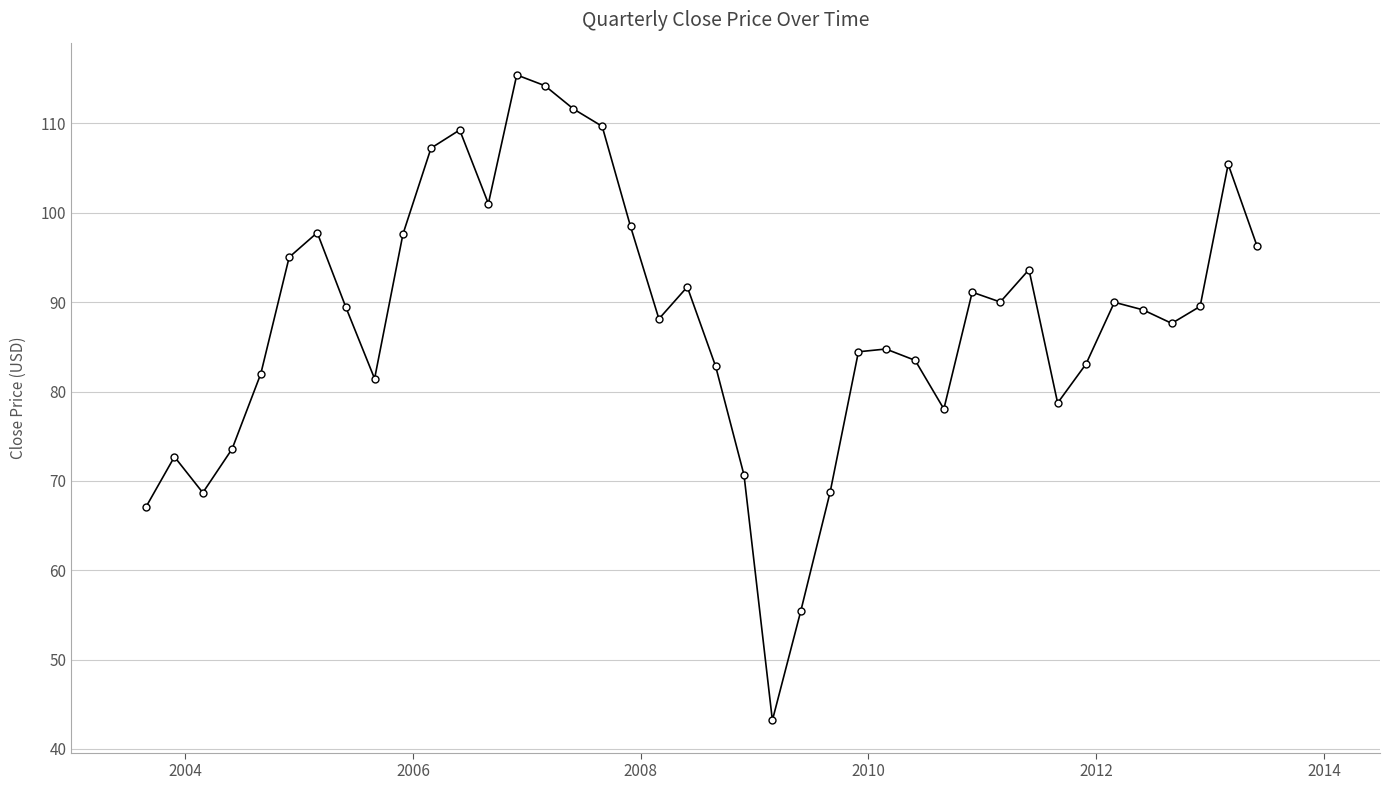

True or false: the data has more than 2 interior local peaks.

True